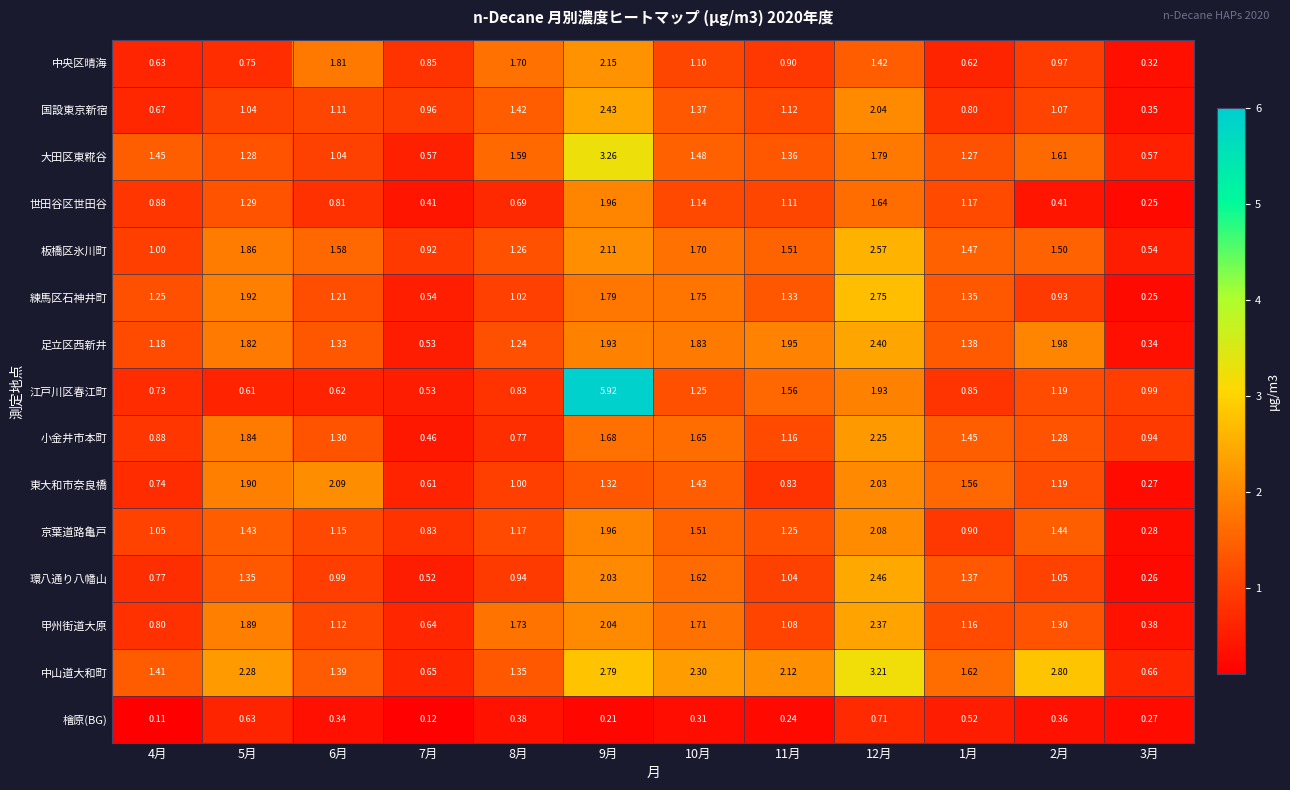

How many data points does each series have?

12